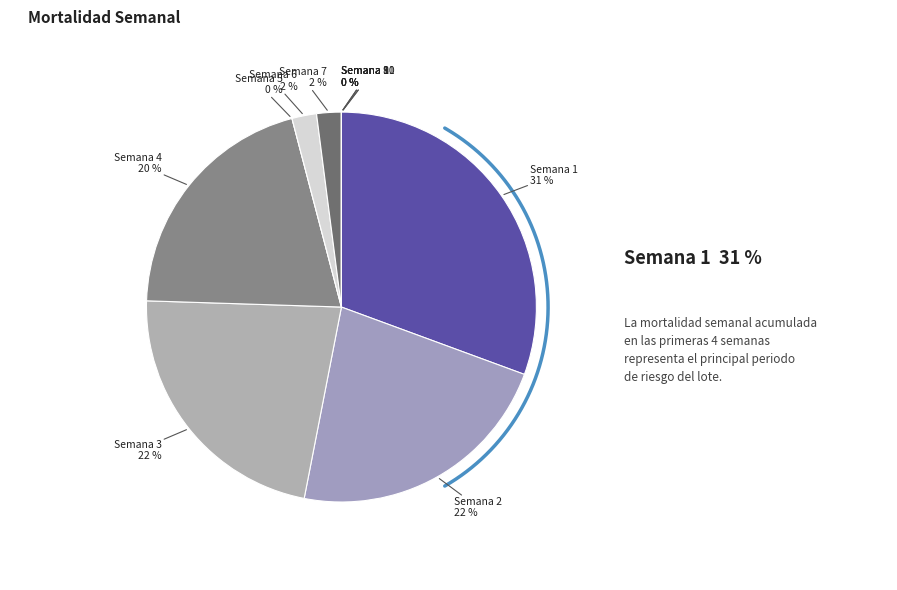

What is the smallest slice in the pie chart?

5